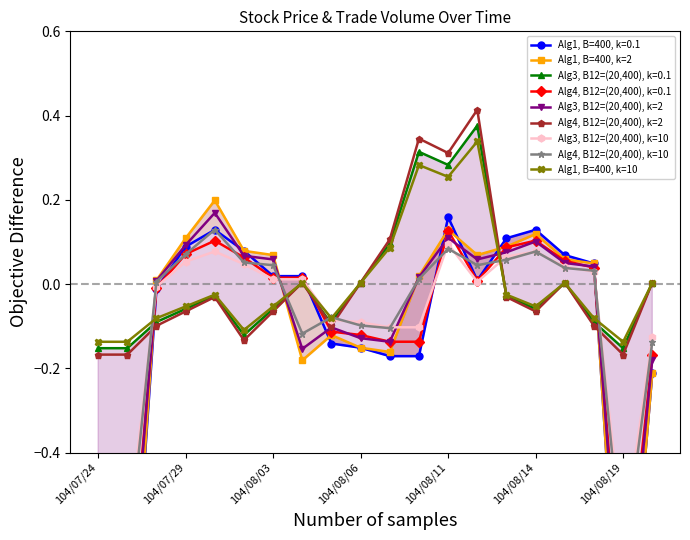

How many values in Alg3, B12=(20,400), k=10 are above zero?

11